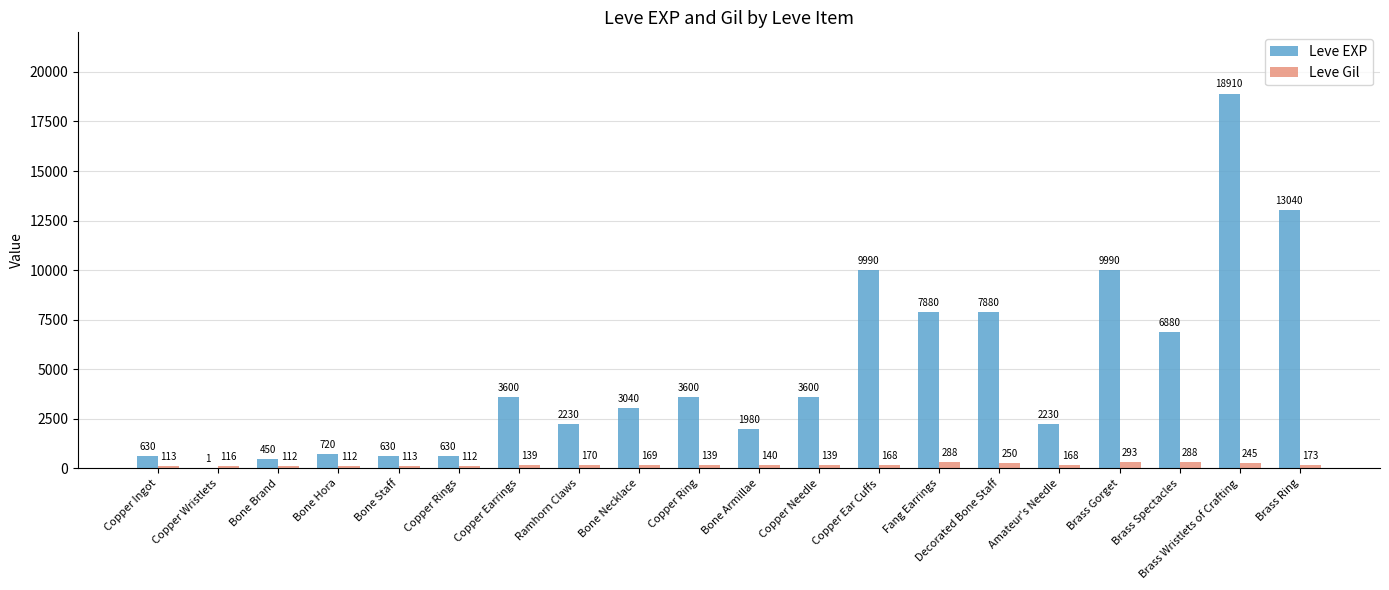

Which label corresponds to the largest value in the chart?

Brass Wristlets of Crafting